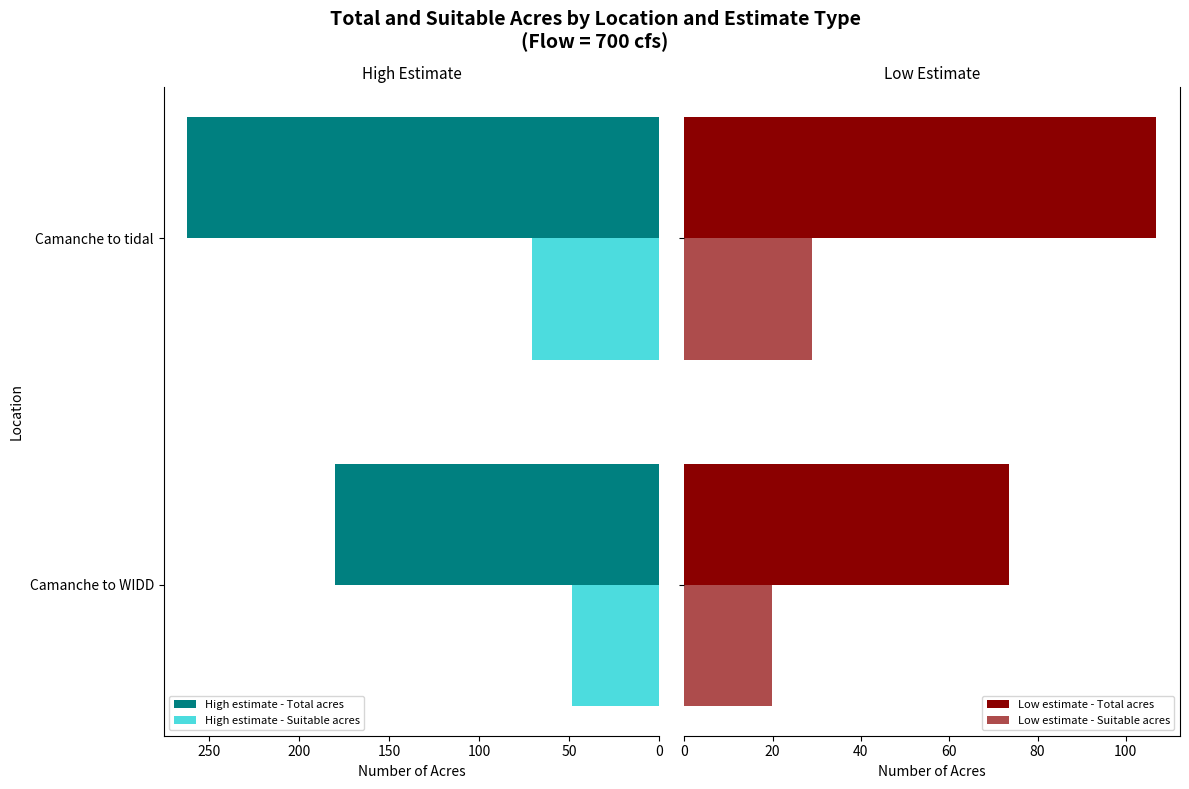

What is the minimum value for Low estimate - Suitable acres?

19.9